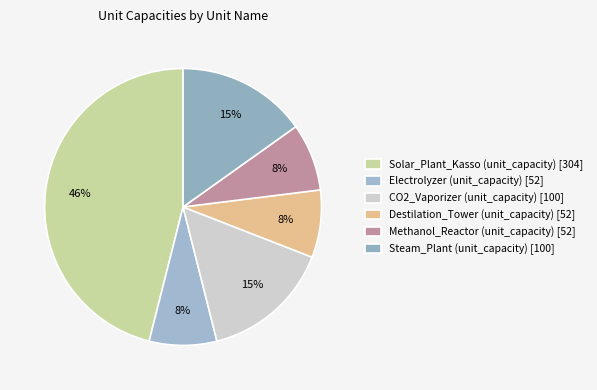

Does CO2_Vaporizer (unit_capacity) account for over 50% of the chart?

No